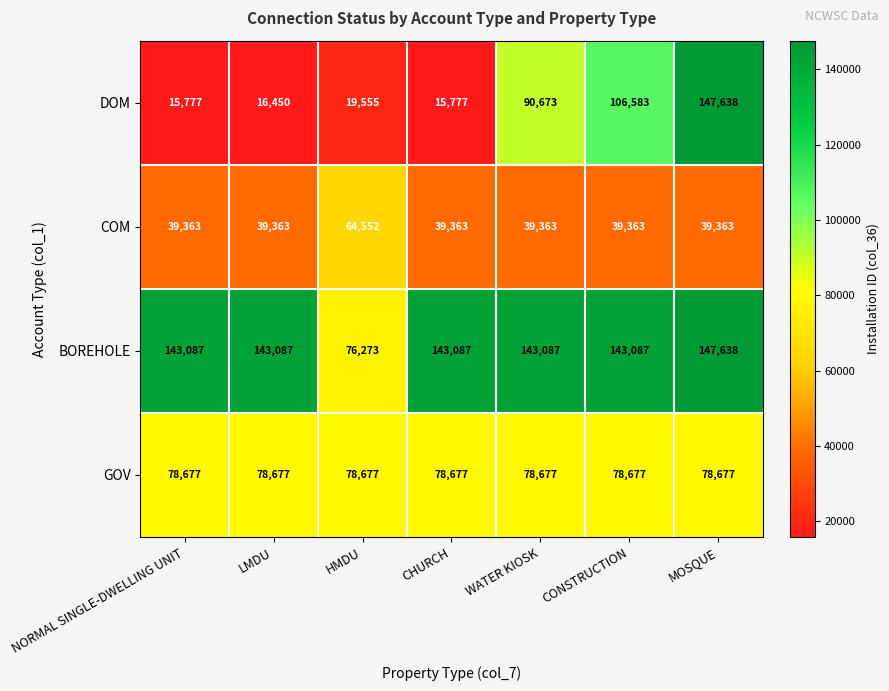

Between HMDU and CONSTRUCTION, which series saw the biggest shift?

DOM